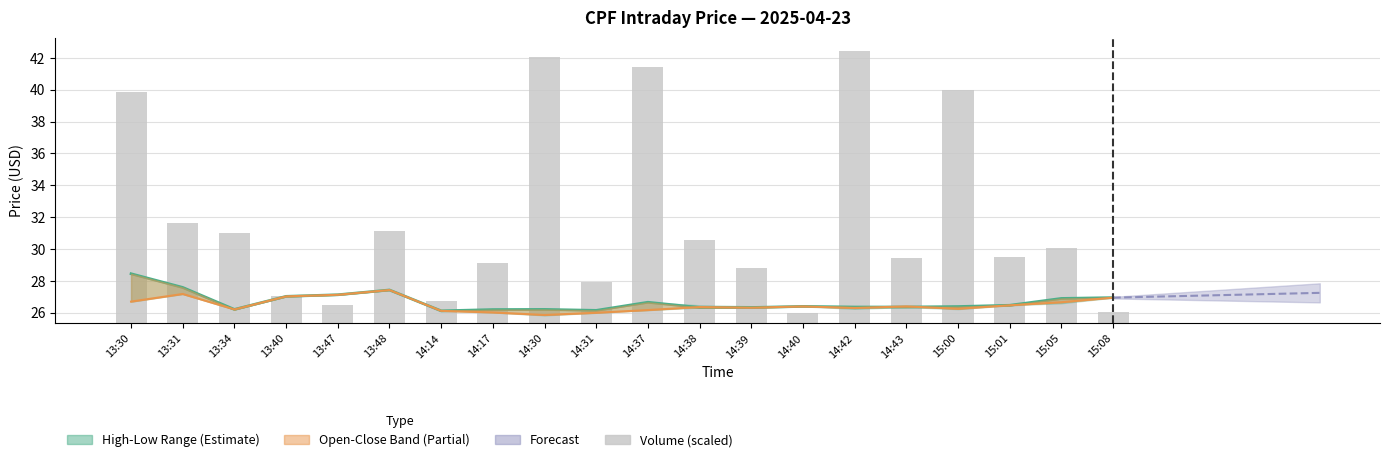

Reading left to right, transcribe all the data shown in this chart.

Close: 28.4	27.6	26.2	27.0	27.1	27.4	26.1	26.2	26.2	26.1	26.7	26.3	26.3	26.4	26.4	26.4	26.4	26.5	26.9	26.9
Low: 26.7	27.2	26.2	27.0	27.1	27.4	26.1	26.0	25.9	26.0	26.2	26.4	26.3	26.4	26.3	26.4	26.2	26.5	26.7	26.9
Volume: 14.5	6.3	5.7	1.7	1.1	5.8	1.4	3.8	16.7	2.6	16.1	5.2	3.4	0.7	17.1	4.1	14.7	4.2	4.7	0.7